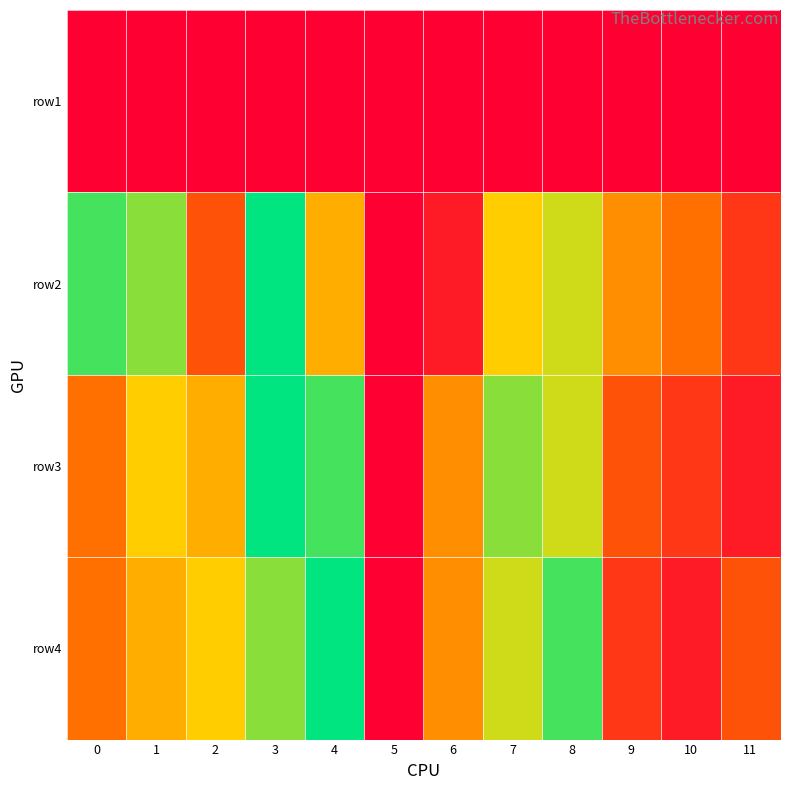

Which series changed the most between 0 and 7?

row3